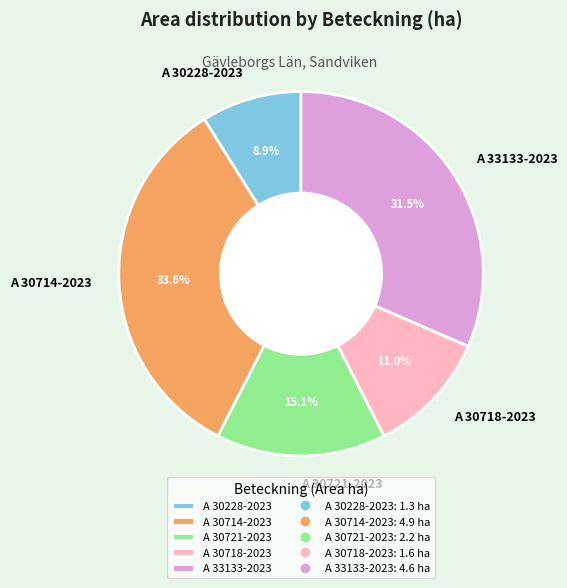

Rank the categories by value from lowest to highest.

A 30228-2023, A 30718-2023, A 30721-2023, A 33133-2023, A 30714-2023